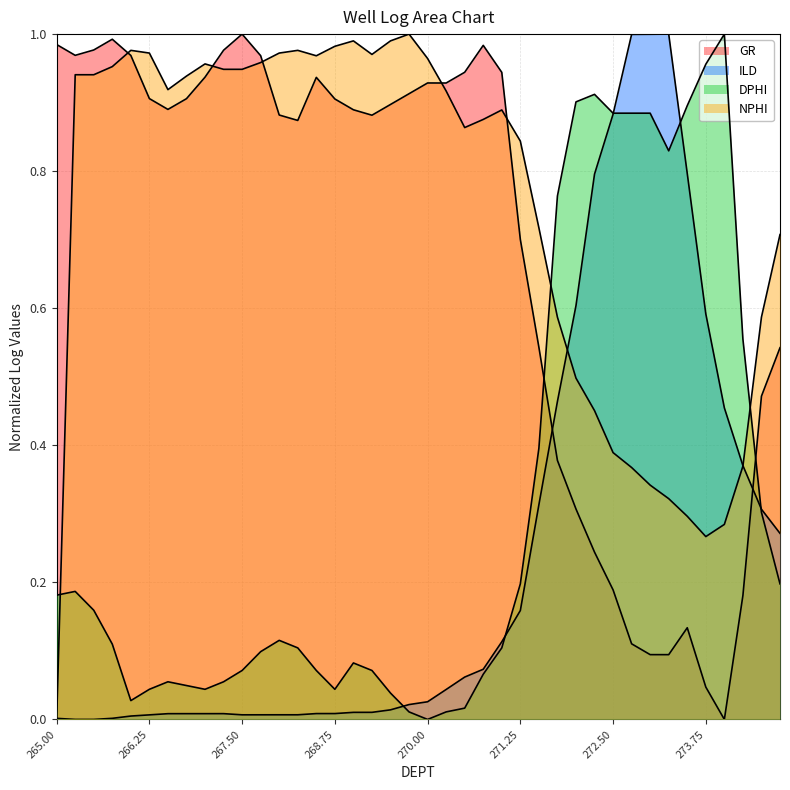

Reading left to right, what are all the values shown in this chart?

GR: 265.0=1.0	265.25=1.0	265.5=1.0	265.75=1.0	266.0=1.0	266.25=0.9	266.5=0.9	266.75=0.9	267.0=0.9	267.25=1.0	267.5=1.0	267.75=1.0	268.0=0.9	268.25=0.9	268.5=0.9	268.75=0.9	269.0=0.9	269.25=0.9	269.5=0.9	269.75=0.9	270.0=0.9	270.25=0.9	270.5=0.9	270.75=1.0	271.0=0.9	271.25=0.7	271.5=0.5	271.75=0.4	272.0=0.3	272.25=0.2	272.5=0.2	272.75=0.1	273.0=0.1	273.25=0.1	273.5=0.1	273.75=0.0	274.0=0.0	274.25=0.2	274.5=0.5	274.75=0.5
ILD: 265.0=0.0	265.25=0.0	265.5=0.0	265.75=0.0	266.0=0.0	266.25=0.0	266.5=0.0	266.75=0.0	267.0=0.0	267.25=0.0	267.5=0.0	267.75=0.0	268.0=0.0	268.25=0.0	268.5=0.0	268.75=0.0	269.0=0.0	269.25=0.0	269.5=0.0	269.75=0.0	270.0=0.0	270.25=0.0	270.5=0.1	270.75=0.1	271.0=0.1	271.25=0.2	271.5=0.3	271.75=0.5	272.0=0.6	272.25=0.8	272.5=0.9	272.75=1.0	273.0=1.0	273.25=1.0	273.5=0.8	273.75=0.6	274.0=0.5	274.25=0.4	274.5=0.3	274.75=0.3
DPHI: 265.0=0.2	265.25=0.2	265.5=0.2	265.75=0.1	266.0=0.0	266.25=0.0	266.5=0.1	266.75=0.0	267.0=0.0	267.25=0.1	267.5=0.1	267.75=0.1	268.0=0.1	268.25=0.1	268.5=0.1	268.75=0.0	269.0=0.1	269.25=0.1	269.5=0.0	269.75=0.0	270.0=0.0	270.25=0.0	270.5=0.0	270.75=0.1	271.0=0.1	271.25=0.2	271.5=0.4	271.75=0.8	272.0=0.9	272.25=0.9	272.5=0.9	272.75=0.9	273.0=0.9	273.25=0.8	273.5=0.9	273.75=1.0	274.0=1.0	274.25=0.6	274.5=0.3	274.75=0.2
NPHI: 265.0=0.0	265.25=0.9	265.5=0.9	265.75=1.0	266.0=1.0	266.25=1.0	266.5=0.9	266.75=0.9	267.0=1.0	267.25=0.9	267.5=0.9	267.75=1.0	268.0=1.0	268.25=1.0	268.5=1.0	268.75=1.0	269.0=1.0	269.25=1.0	269.5=1.0	269.75=1.0	270.0=1.0	270.25=0.9	270.5=0.9	270.75=0.9	271.0=0.9	271.25=0.8	271.5=0.7	271.75=0.6	272.0=0.5	272.25=0.5	272.5=0.4	272.75=0.4	273.0=0.3	273.25=0.3	273.5=0.3	273.75=0.3	274.0=0.3	274.25=0.4	274.5=0.6	274.75=0.7